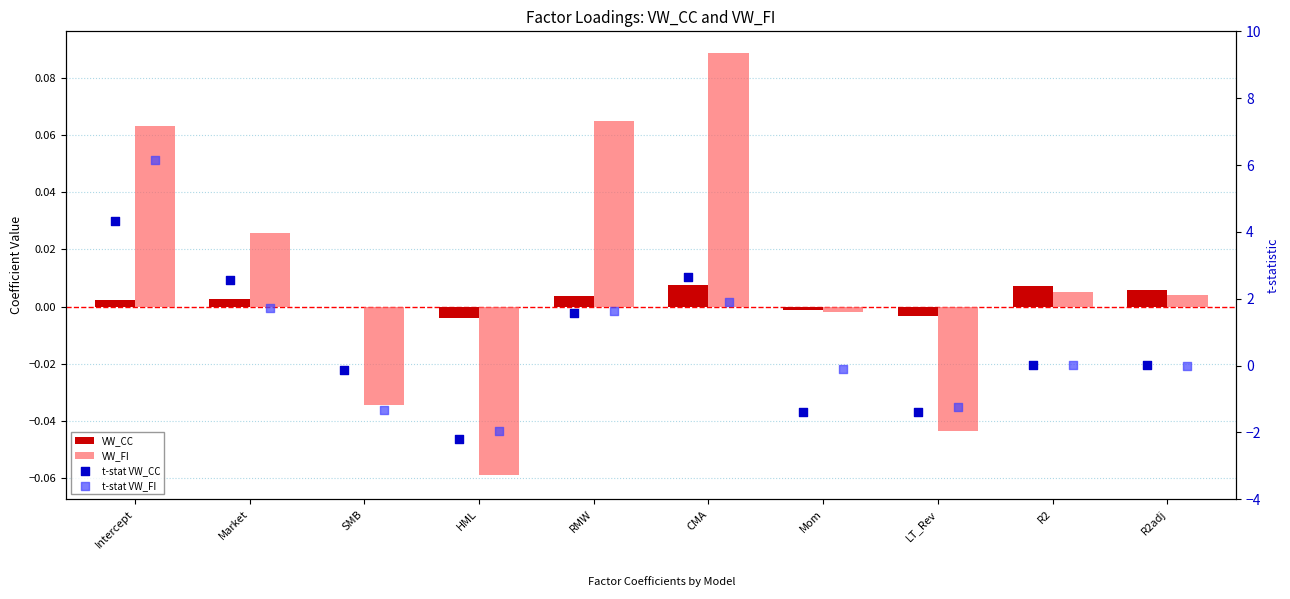

Which series contains the lowest Y value?

t-stat VW_CC